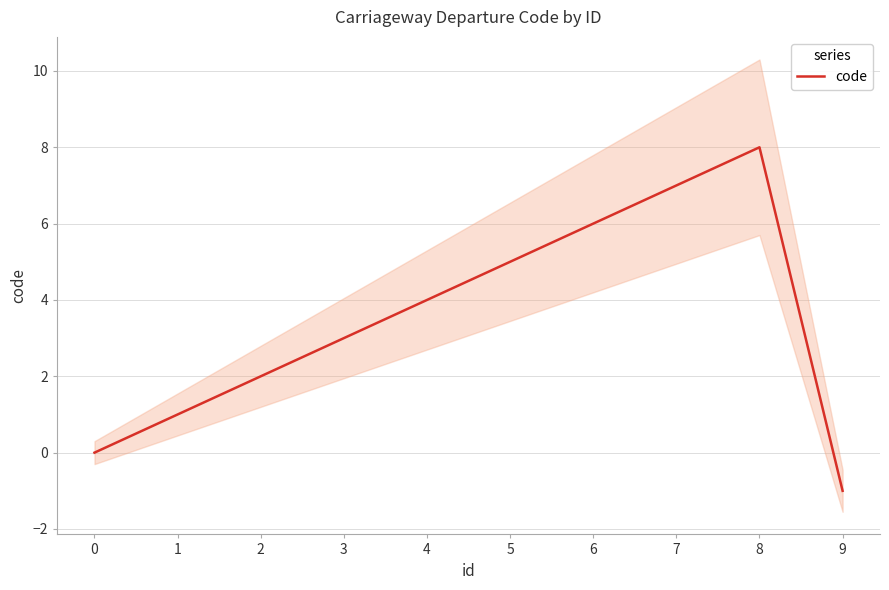

True or false: the data has more than 1 interior local peaks.

False